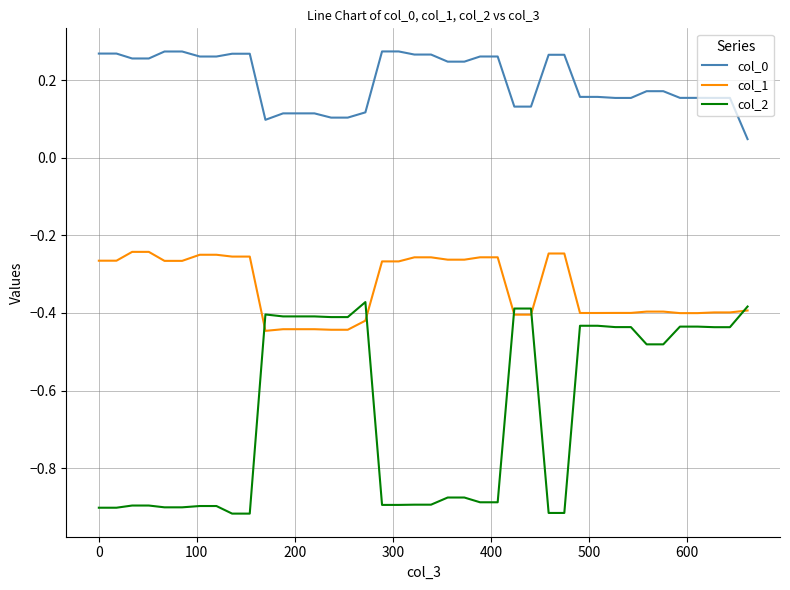

True or false: col_1 and col_0 intersect in this chart.

False